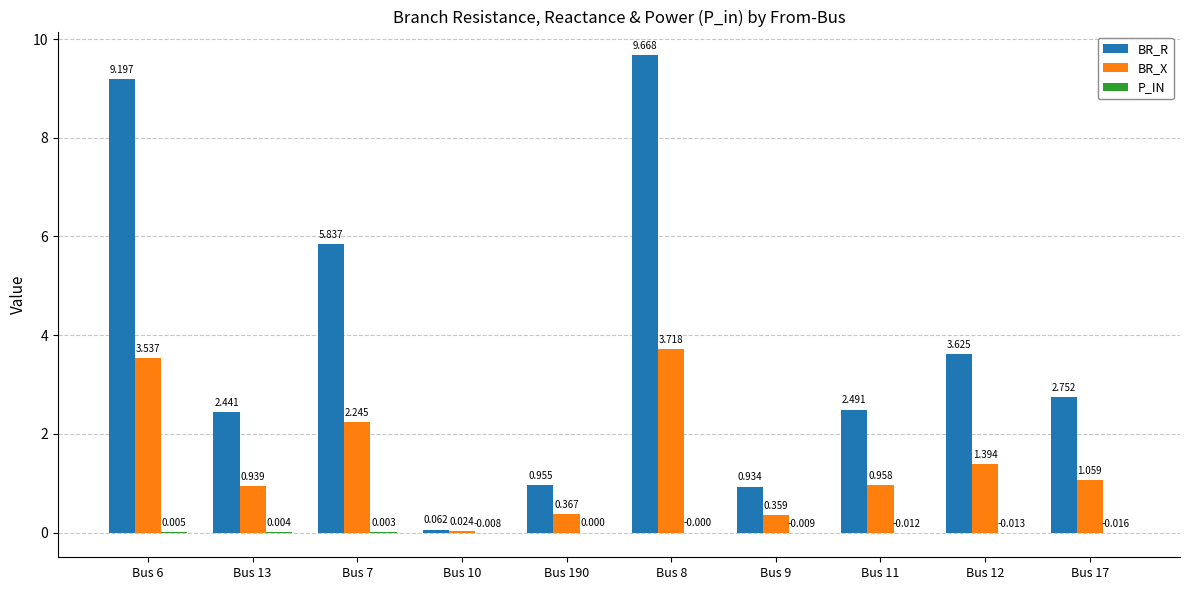

Between Bus 12 and Bus 17, which series saw the biggest shift?

BR_R